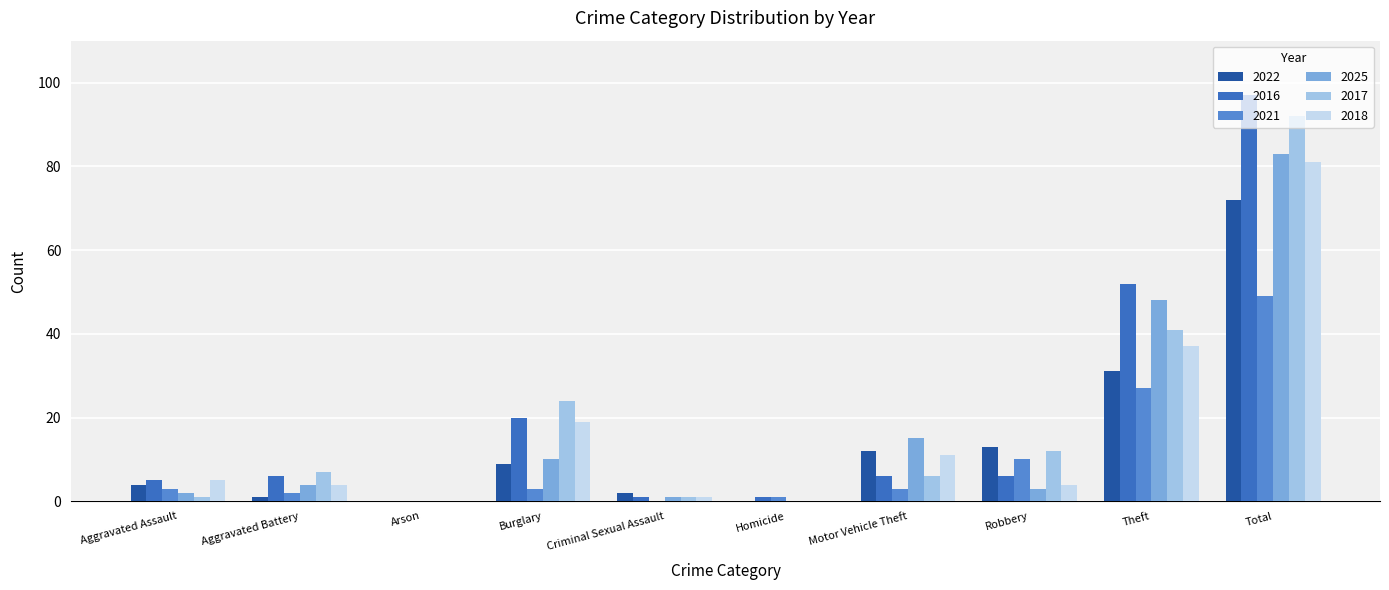

How many categories are shown in the chart?

10